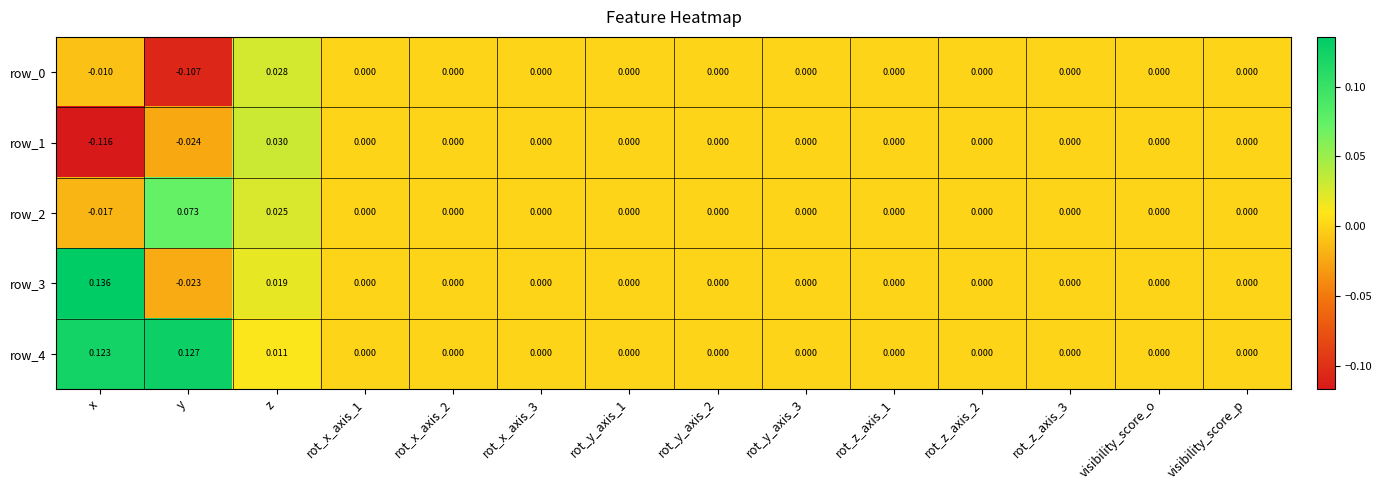

How many negative values does the row_1 series have?

2